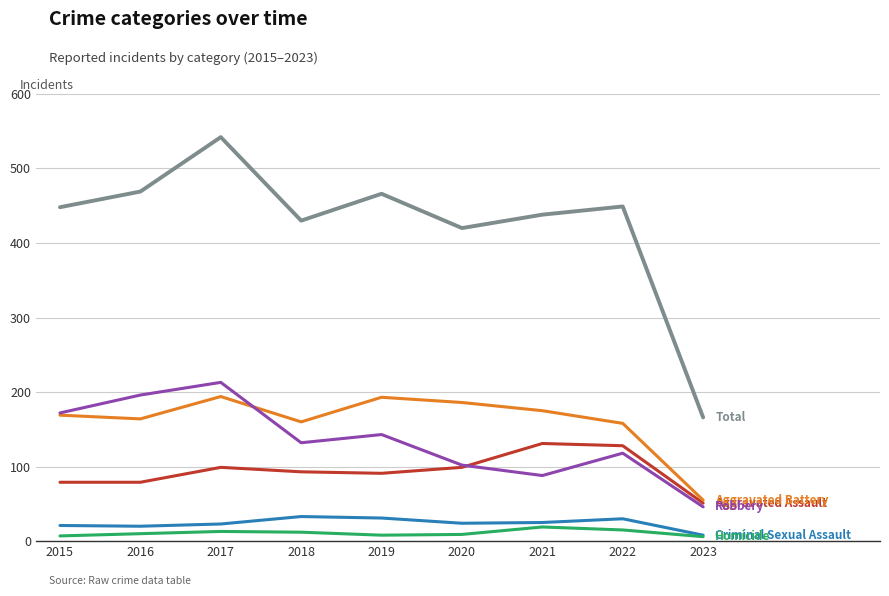

At which category does the chart reach its peak across all series?

2017